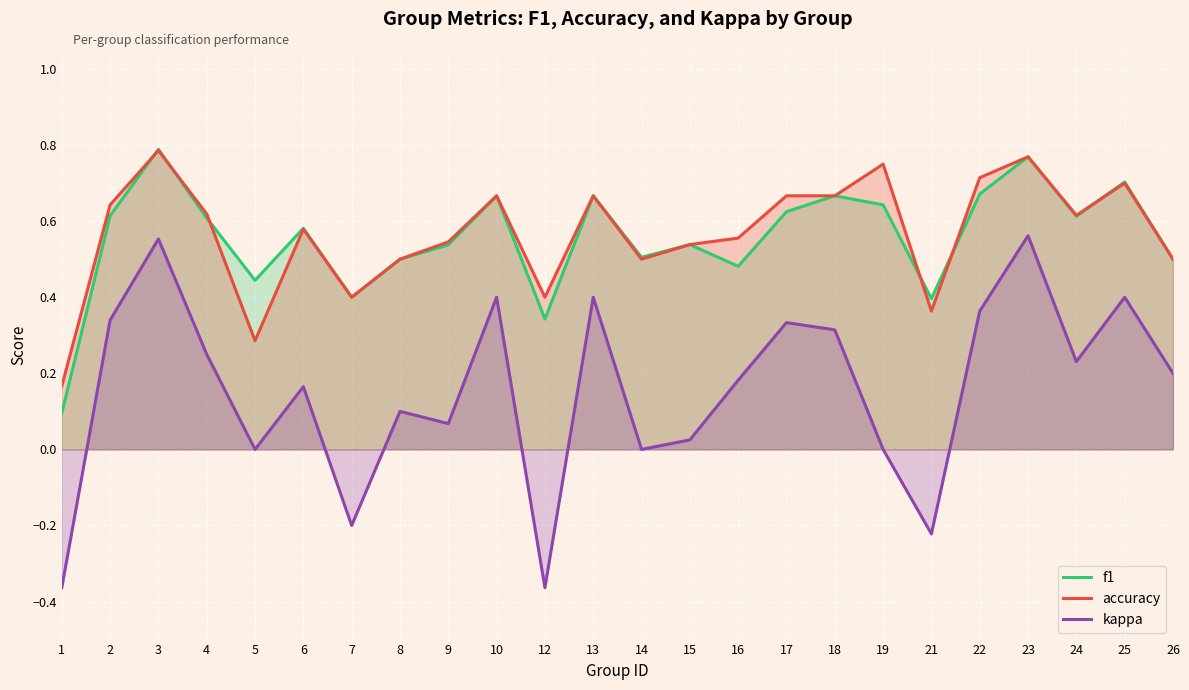

What are all the series names shown in the legend?

f1, accuracy, kappa